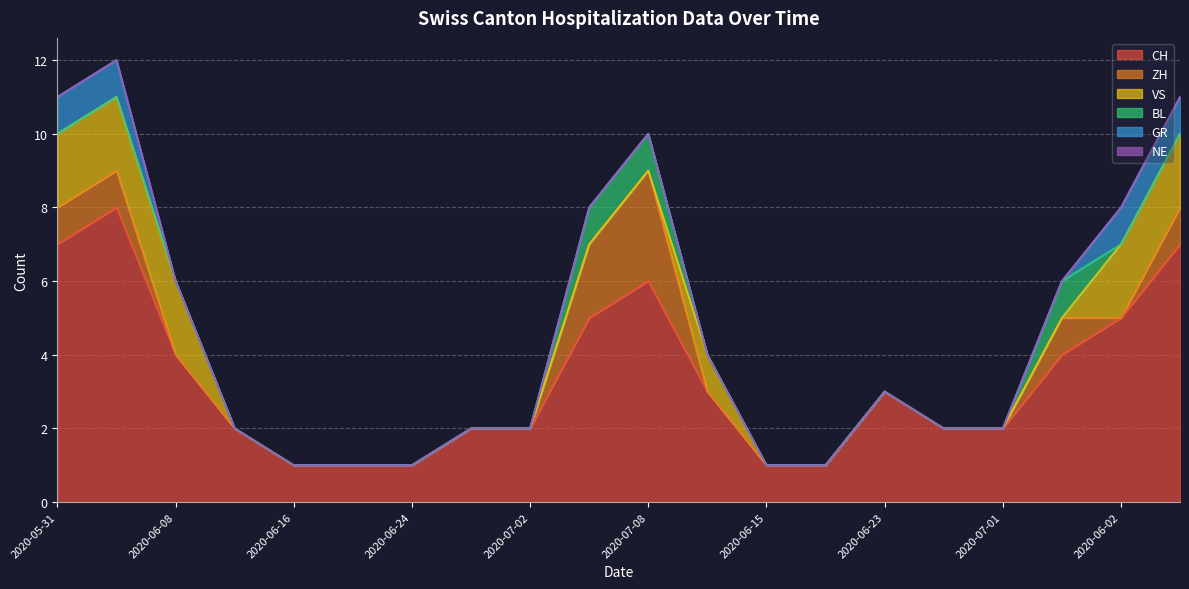

Which series has the largest range (max minus min)?

CH